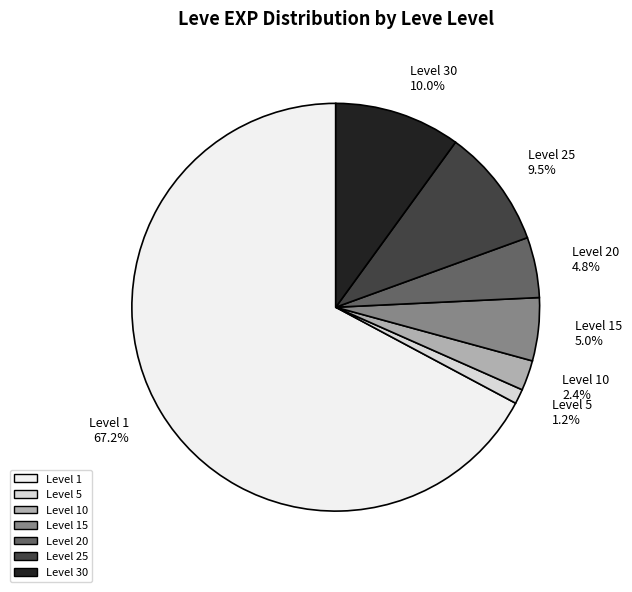

Is Level 1 the majority of the pie?

Yes